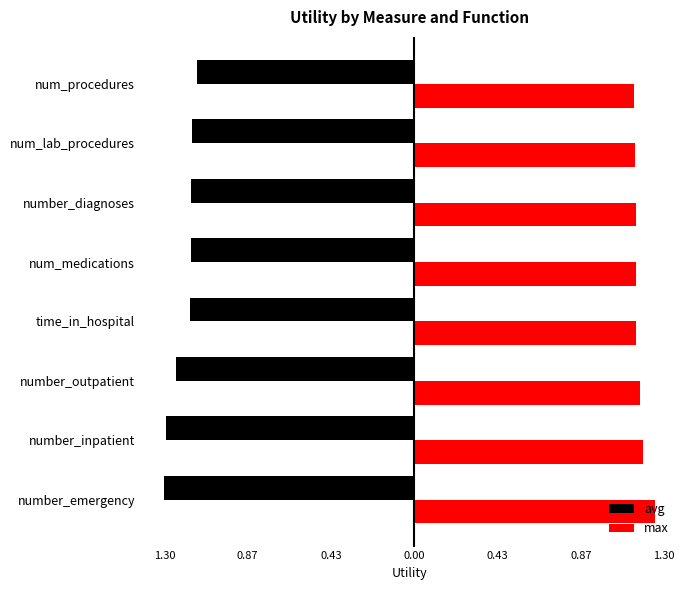

What is the lowest value of the avg series?

-1.3